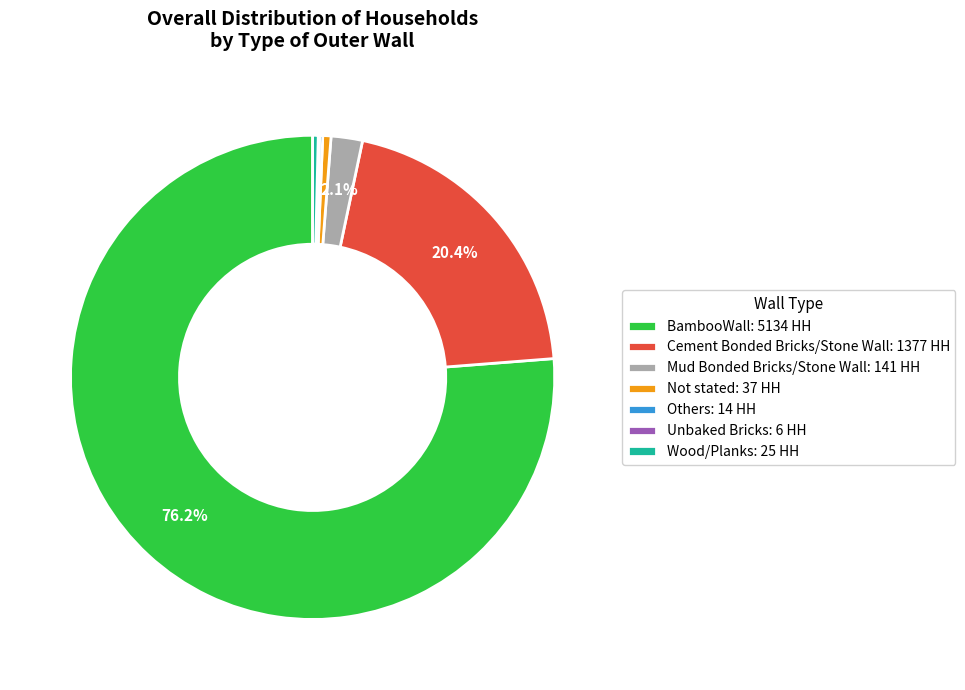

Combined, do BambooWall: 5134 HH and Wood/Planks: 25 HH account for over 50%?

Yes